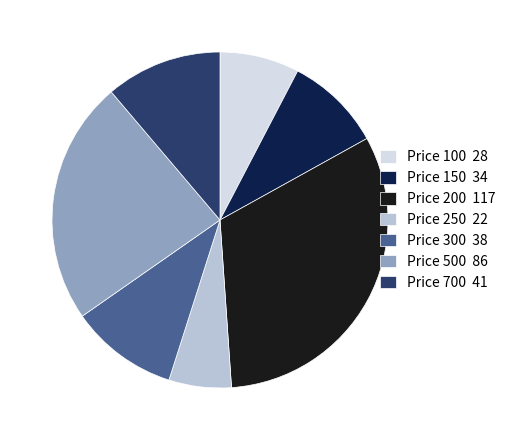

What is the ratio of the value at Price 100 to the value at Price 200?

0.2